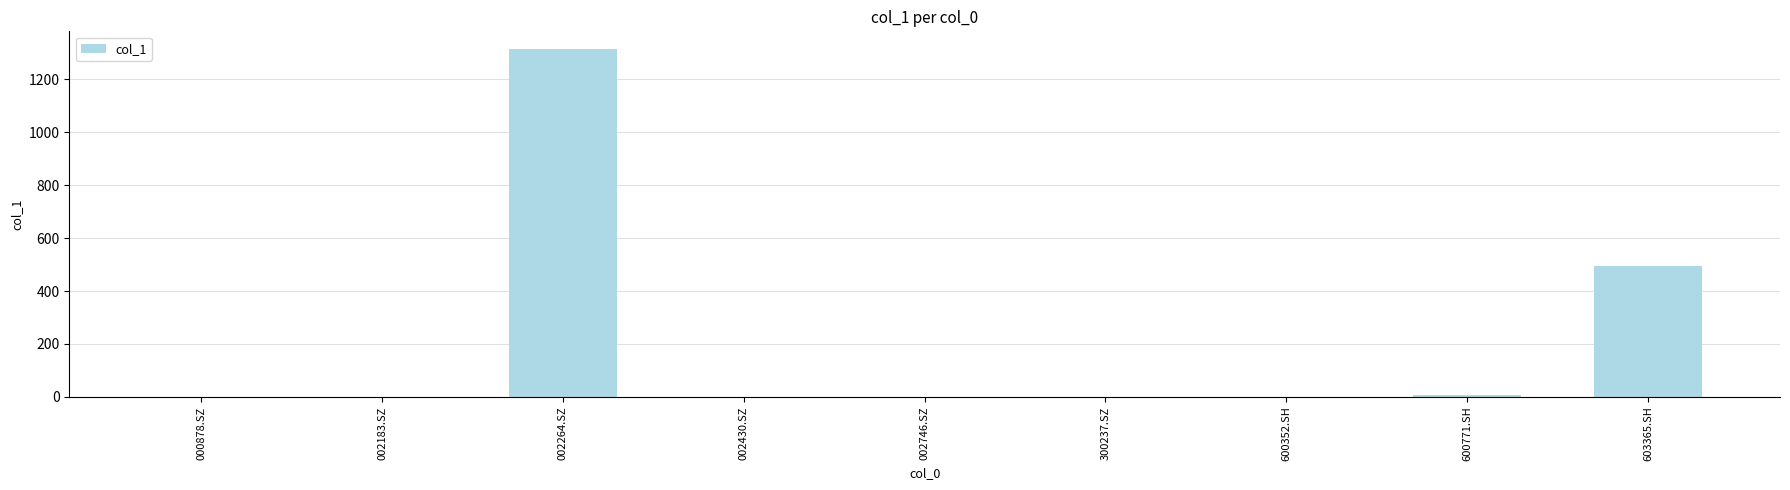

What is the maximum value shown in the chart?

1315.6